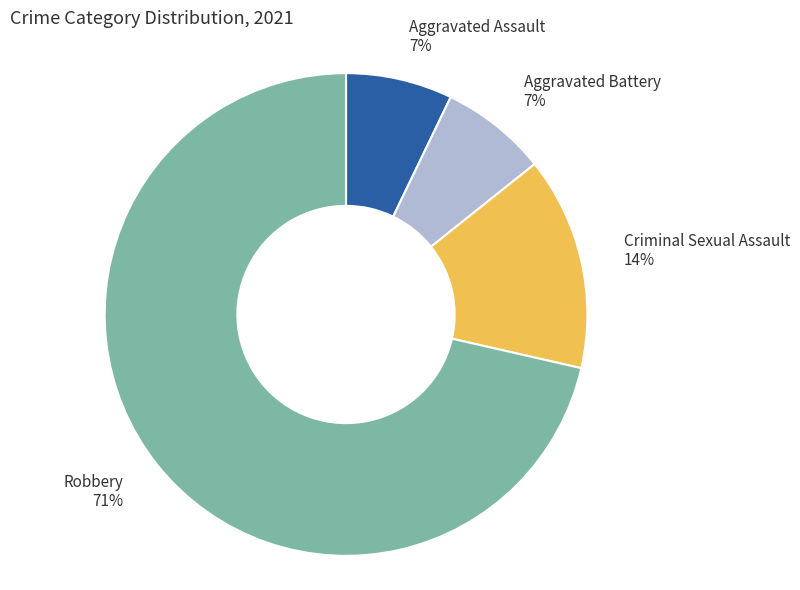

How many slices are in this pie chart?

4